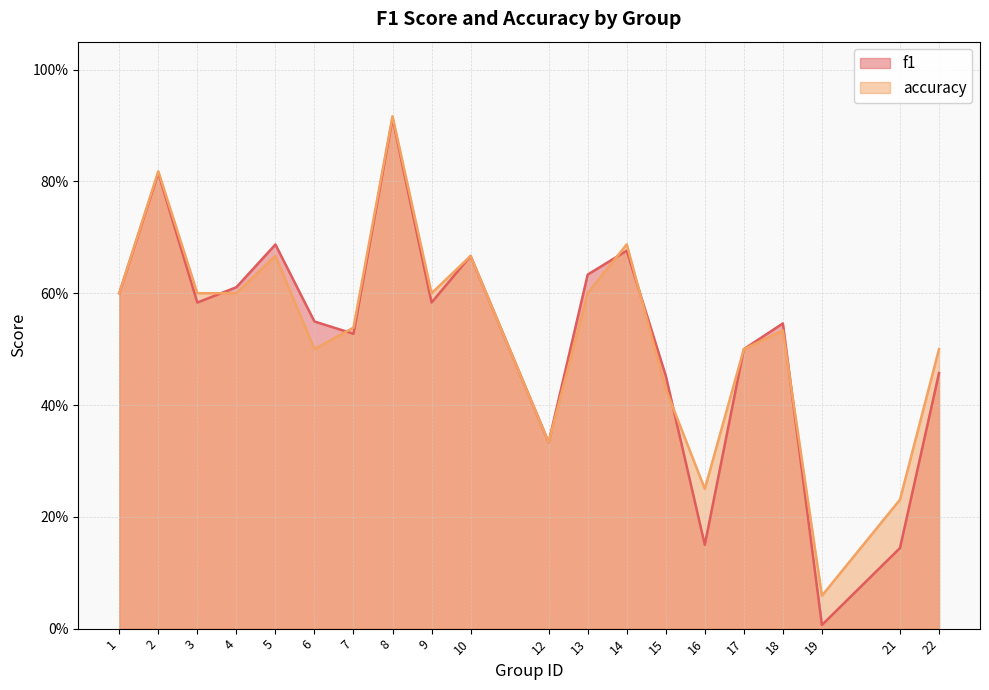

Is it true that accuracy equals 0.7 at 17?

False